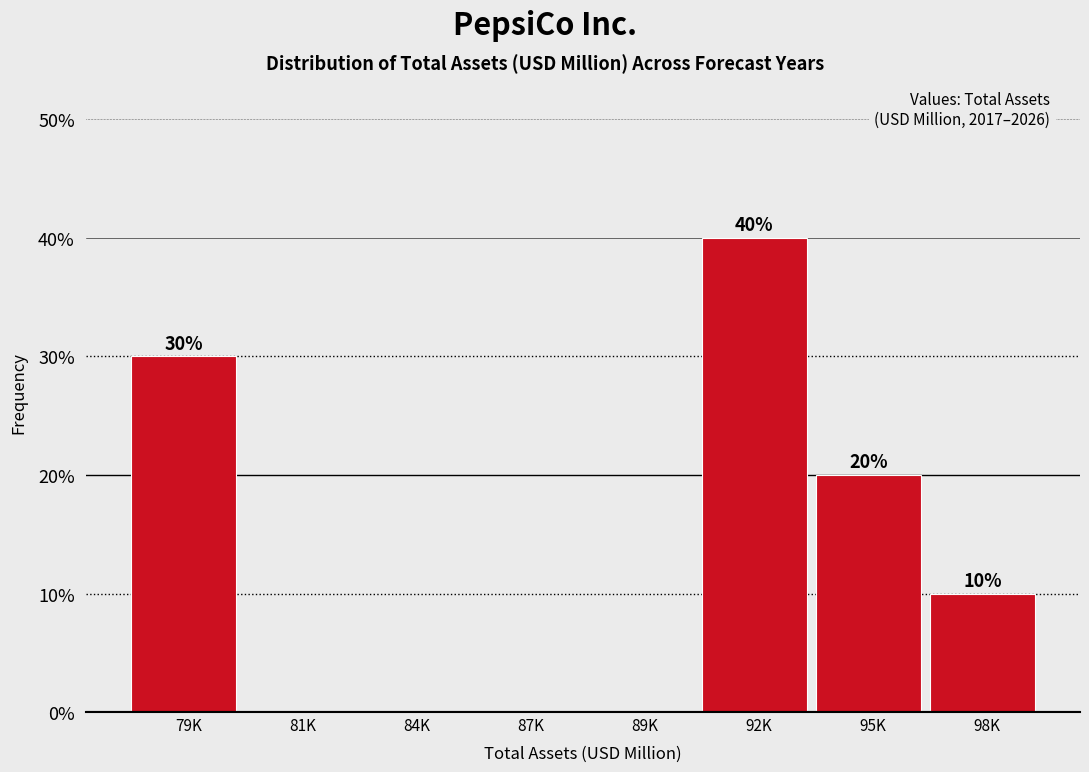

Reading left to right, what are all the values shown in this chart?

79K=30	81K=0	84K=0	87K=0	89K=0	92K=40	95K=20	98K=10